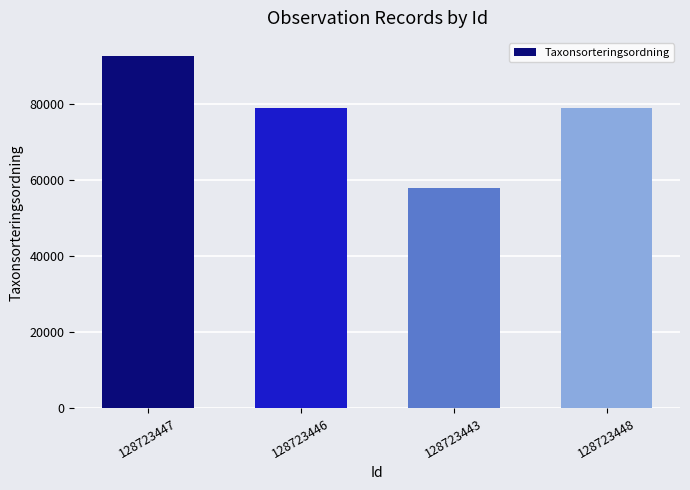

Read the value at 128723447.

92864